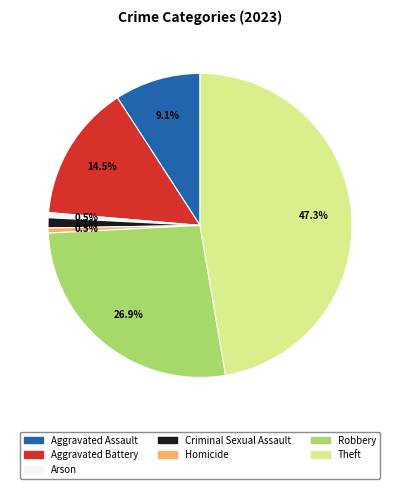

To the nearest percent, what is the difference between the largest and smallest slice percentages?

47%